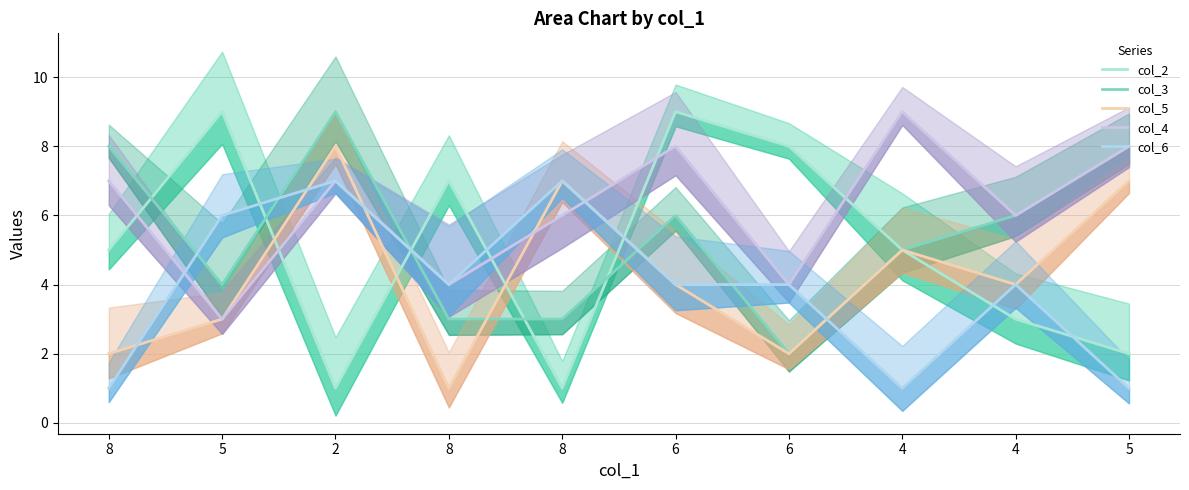

True or false: col_5 and col_6 cross at least once.

True